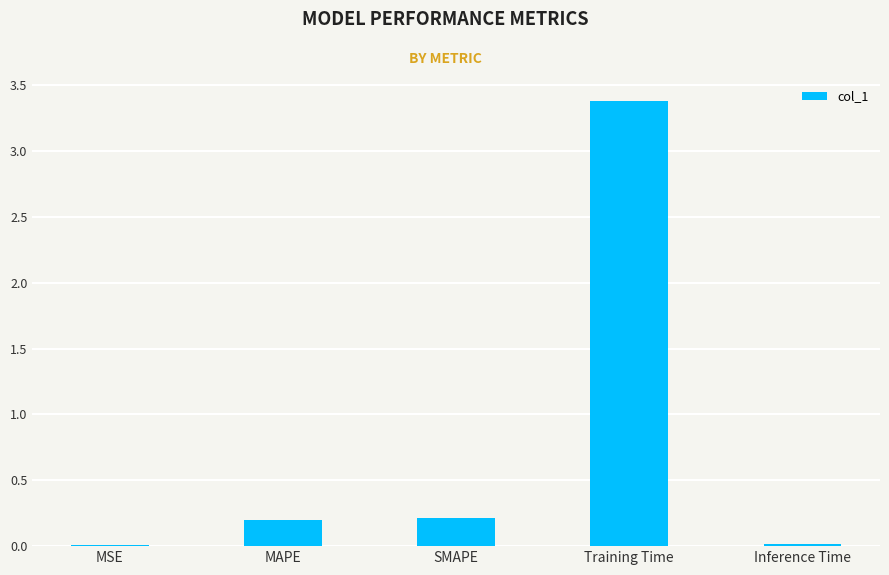

The value at MSE is 0.0. True or false?

True